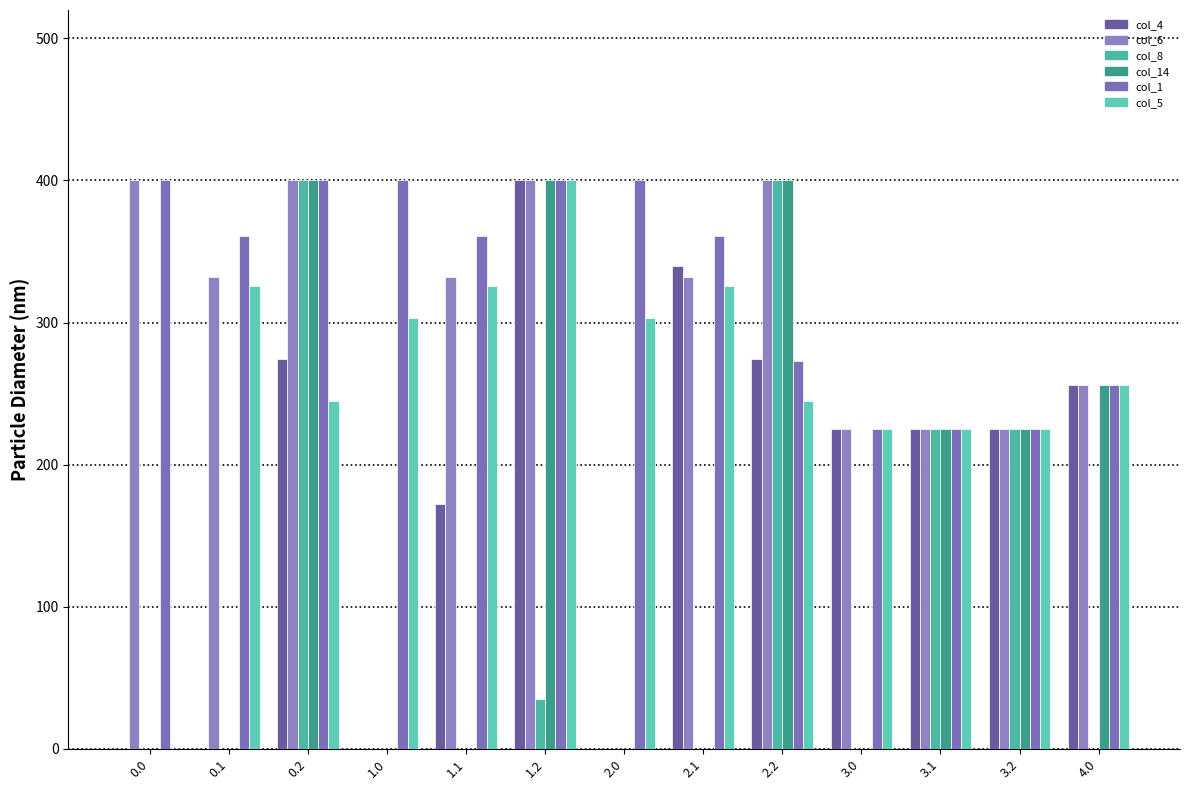

Which has a higher value, 4.0 or 3.1?

4.0